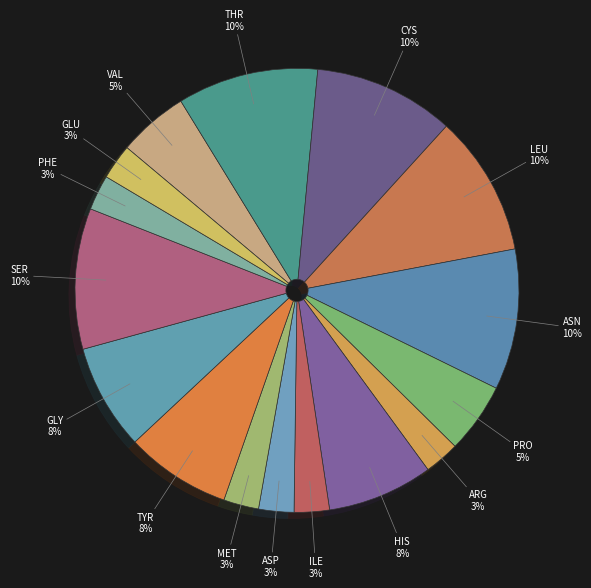

Count the number of slices in the pie.

16